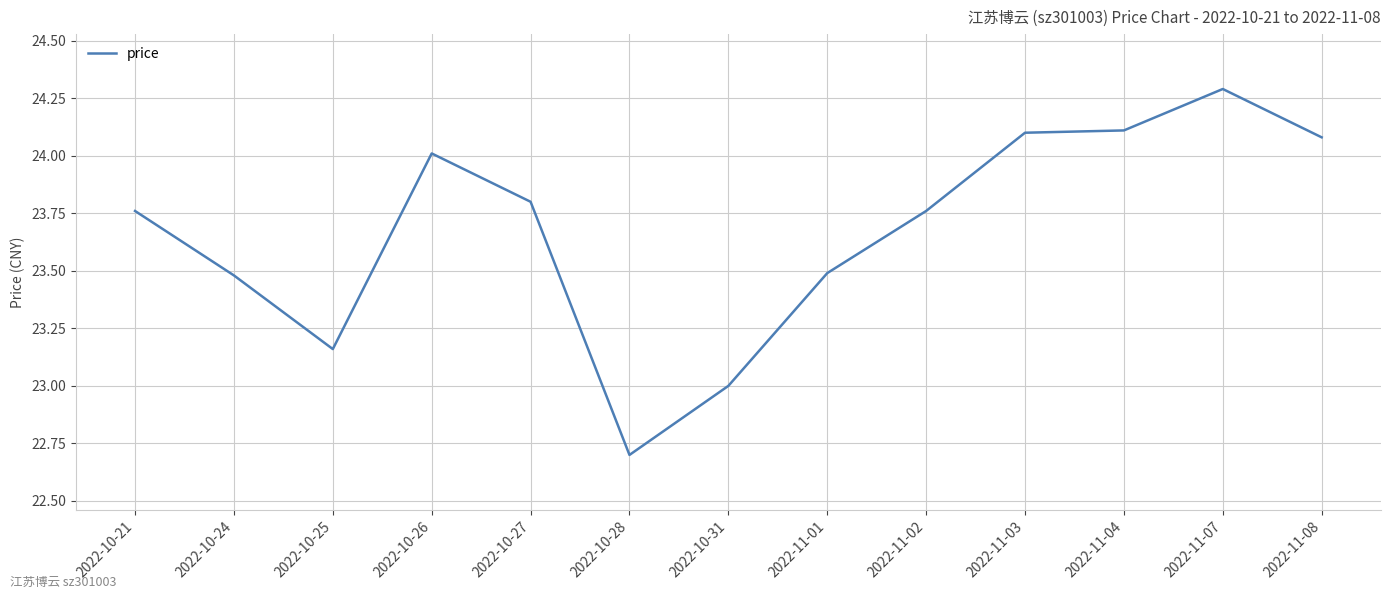

Is this an area chart (filled region under the line)?

No